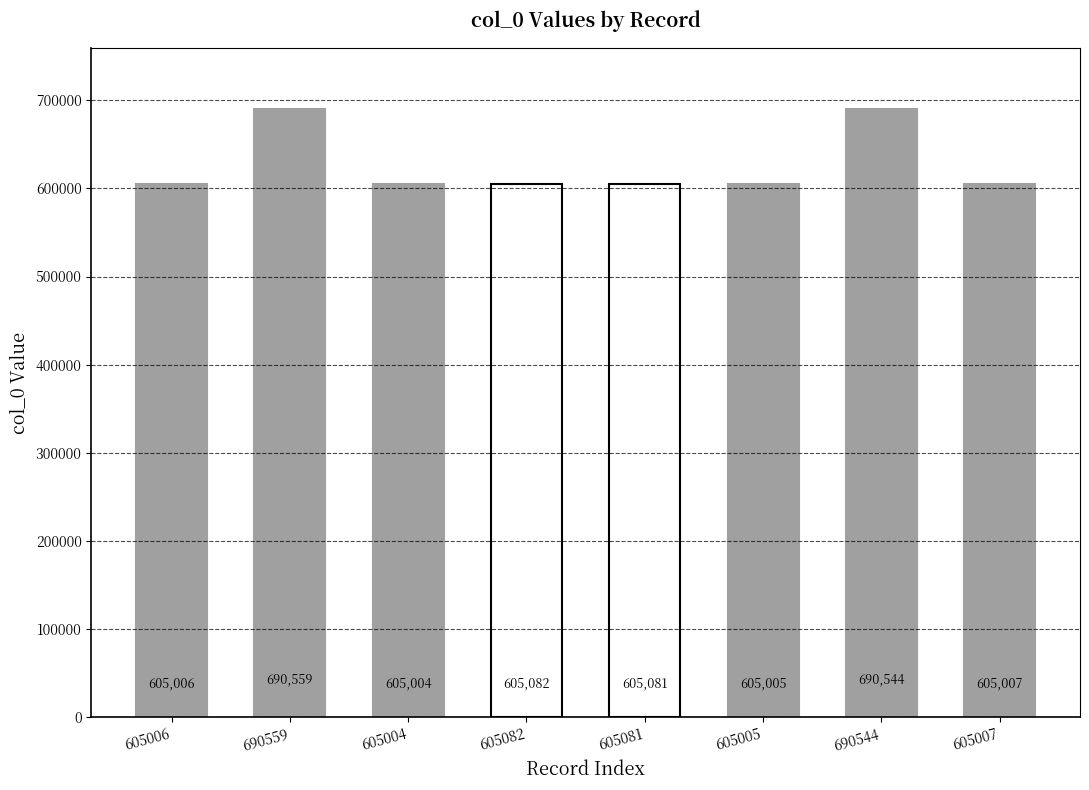

What is the change in value from 690559 to 605007?

-85552